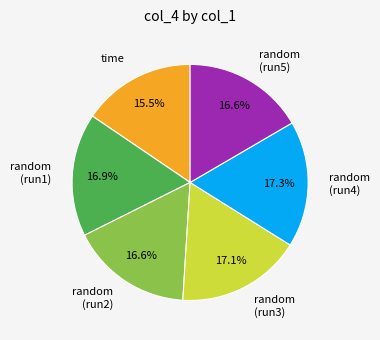

To the nearest percent, what is the difference between the largest and smallest slice percentages?

2%